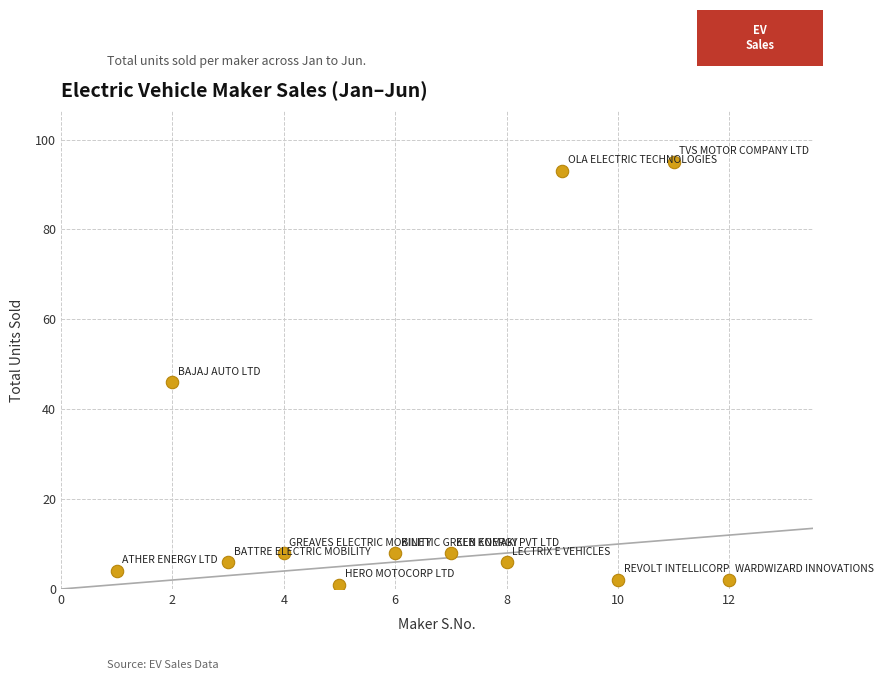

What is the range of Y values (max minus min)?

94